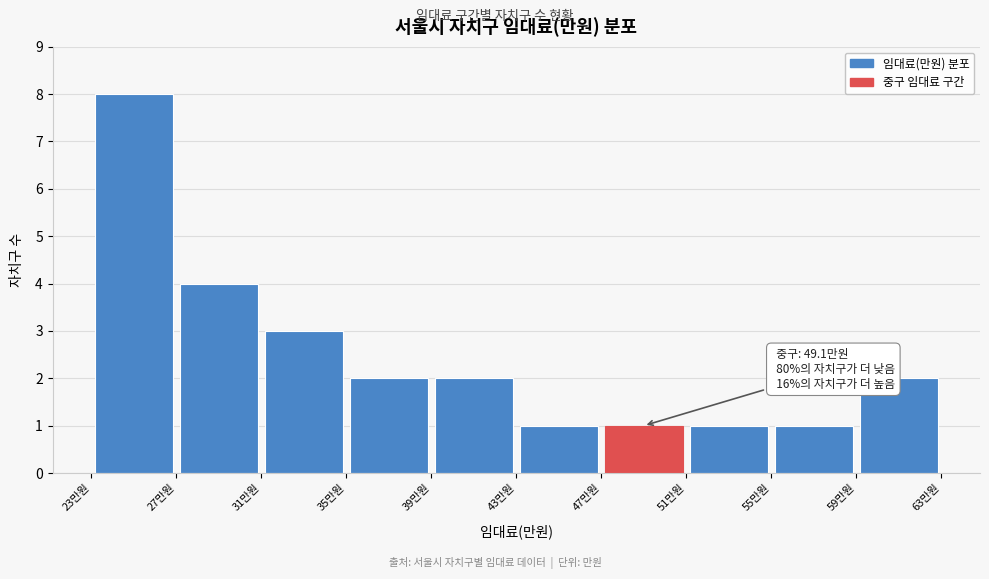

Over which range of the x-axis is the bar tallest?

23 to 27